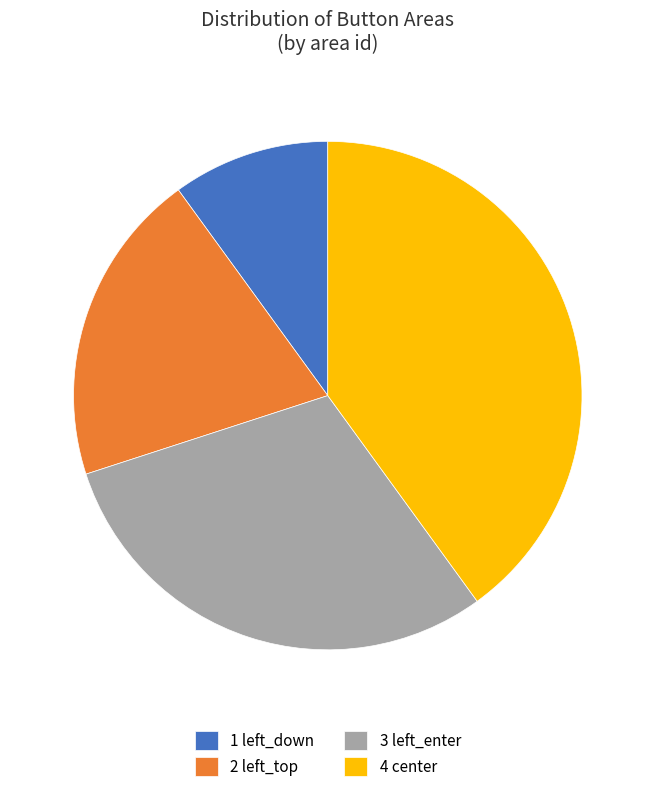

What is the smallest slice in the pie chart?

1 left_down